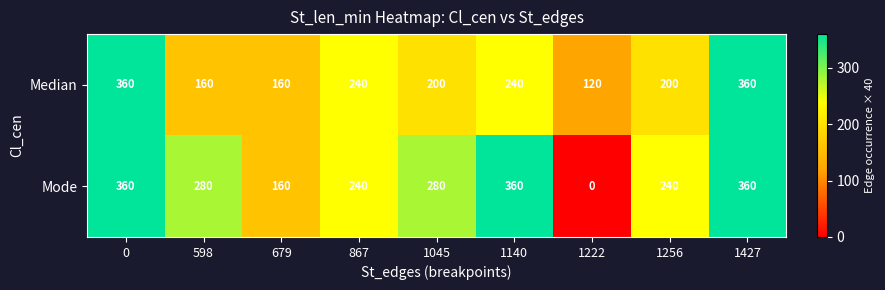

Reading left to right, list all the values displayed in this chart.

Median: 360	160	160	240	200	240	120	200	360
Mode: 360	280	160	240	280	360	0	240	360